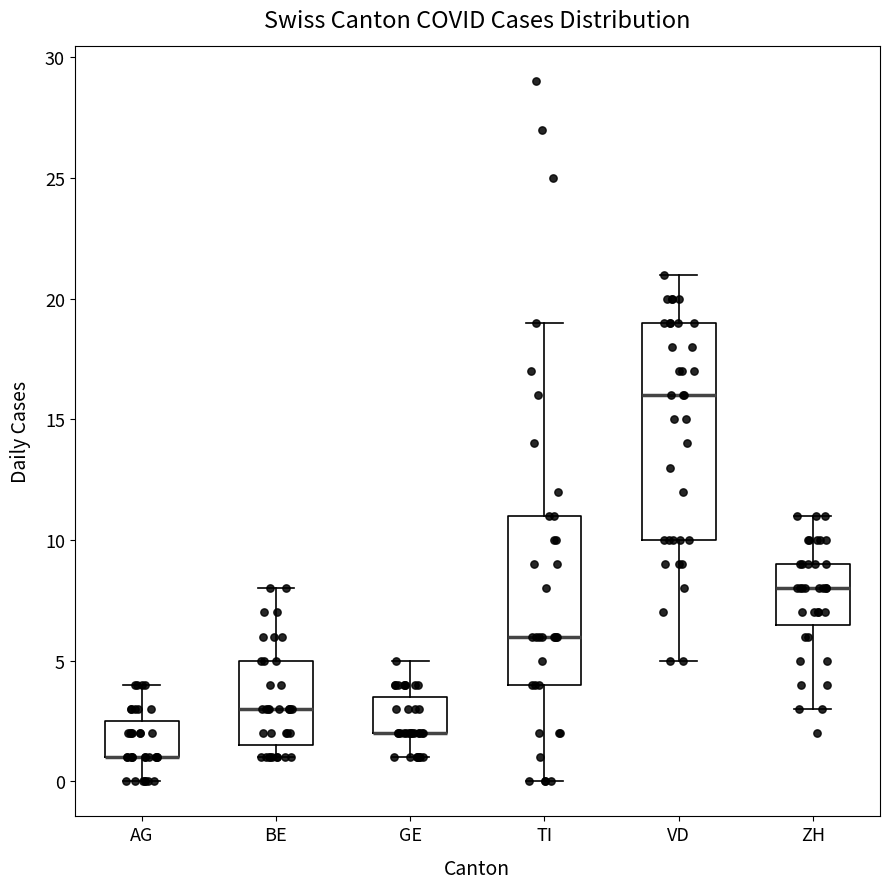

Reading left to right, read every box against the y-axis: the position of its median line, the range the box covers, and the ends of its whiskers. The values are not printed on the chart, so give them approximately, as read against the axis.

AG: median 1.0 (drawn on the box's lower edge), box 1.0 to 2.5, whiskers 0.0 to 4.0
BE: median 3.0, box 1.5 to 5.0, whiskers 1.0 to 8.0
GE: median 2.0 (drawn on the box's lower edge), box 2.0 to 3.5, whiskers 1.0 to 5.0
TI: median 6.0, box 4.0 to 11.0, whiskers 0.0 to 19.0
VD: median 16.0, box 10.0 to 19.0, whiskers 5.0 to 21.0
ZH: median 8.0, box 6.5 to 9.0, whiskers 3.0 to 11.0